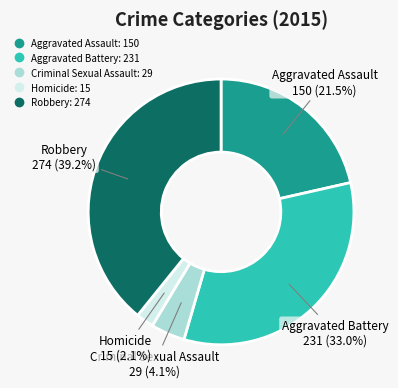

Combined, do Aggravated Assault and Homicide account for over 50%?

No